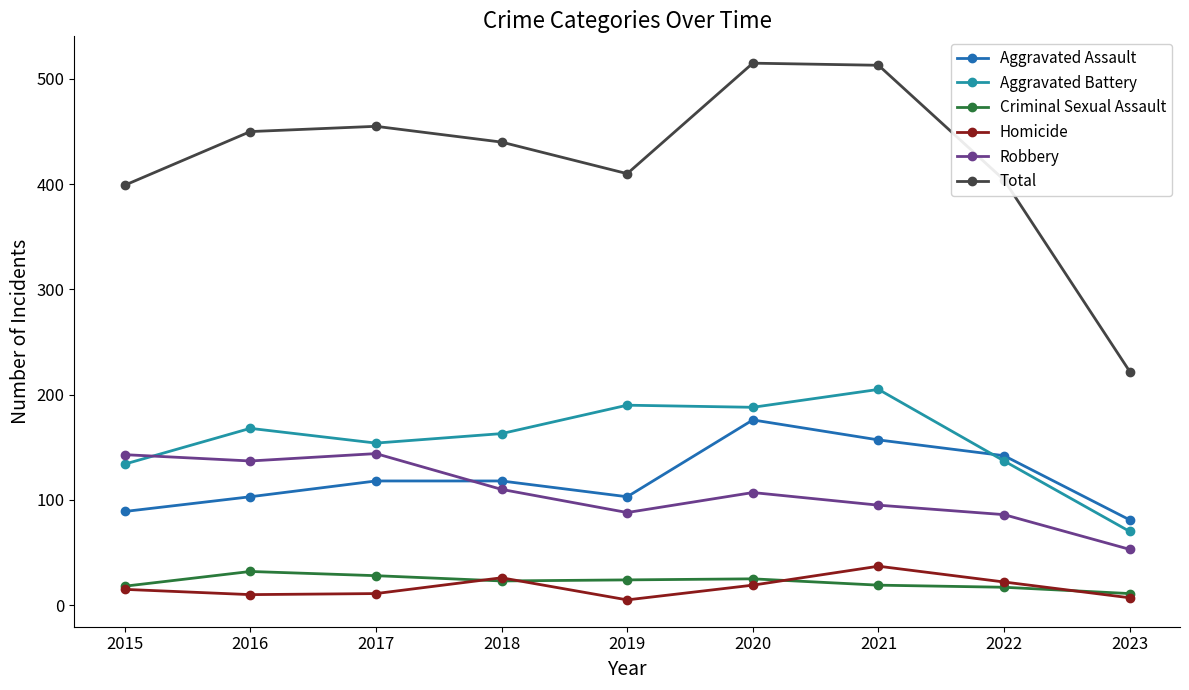

At how many categories does at least one series exceed 297?

8